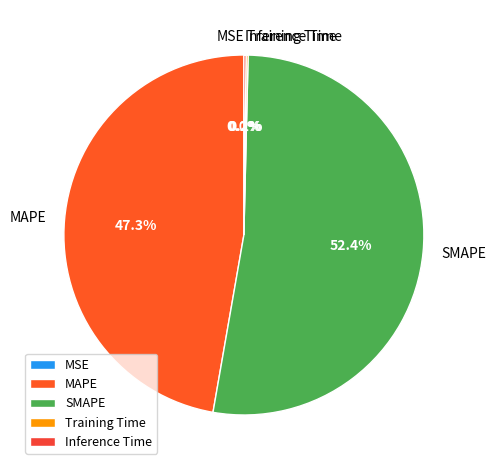

Combined, do SMAPE and MAPE account for over 50%?

Yes